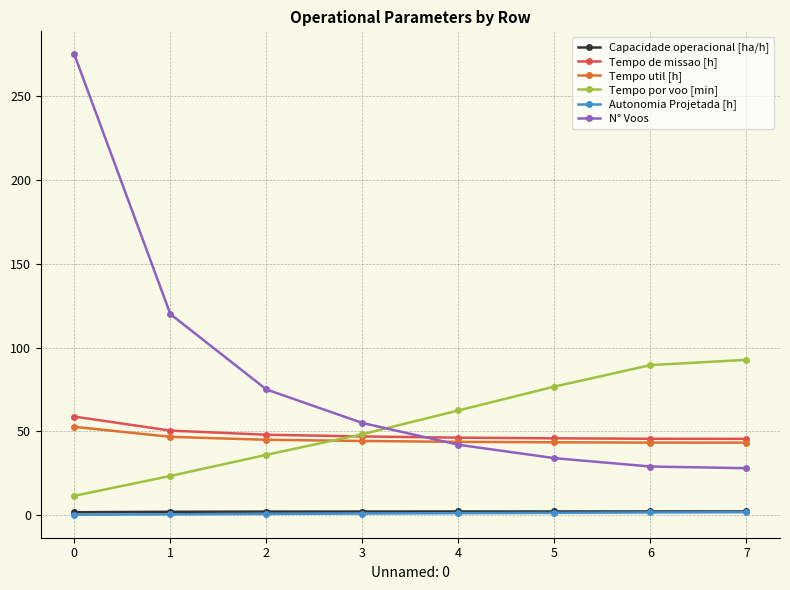

Is the value of Tempo de missao [h] at 6 greater than the value of N° Voos at 5?

Yes